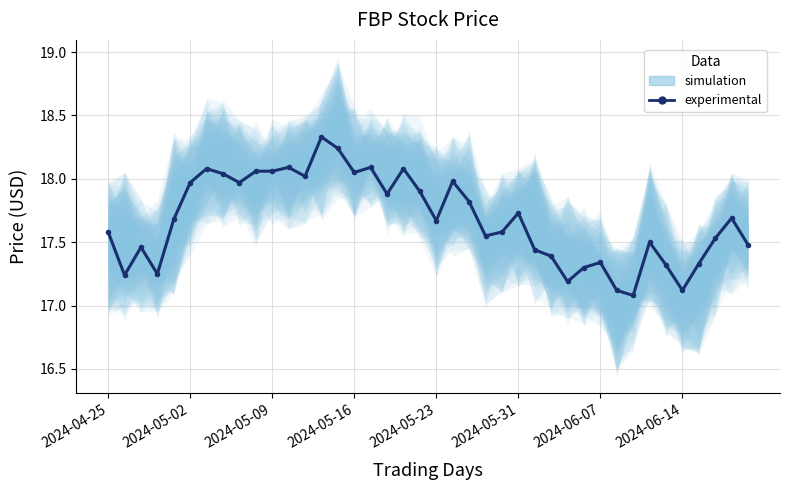

Reading left to right, extract all data points from this chart.

17.6	17.2	17.5	17.2	17.7	18.0	18.1	18.0	18.0	18.1	18.1	18.1	18.0	18.3	18.2	18.0	18.1	17.9	18.1	17.9	17.7	18.0	17.8	17.5	17.6	17.7	17.4	17.4	17.2	17.3	17.3	17.1	17.1	17.5	17.3	17.1	17.3	17.5	17.7	17.5